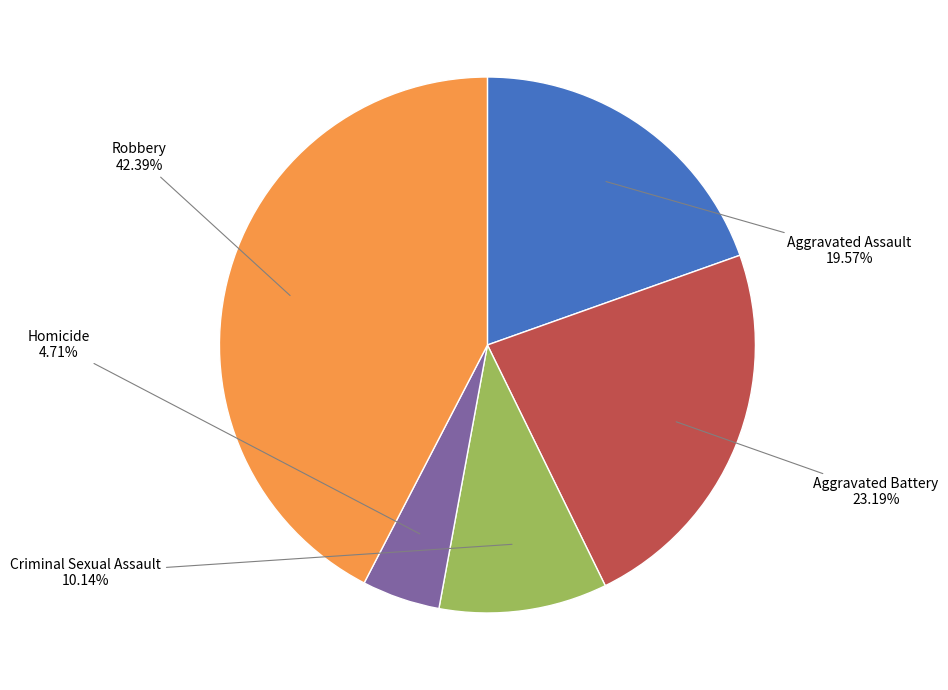

Is there any slice that represents more than half of the pie?

No